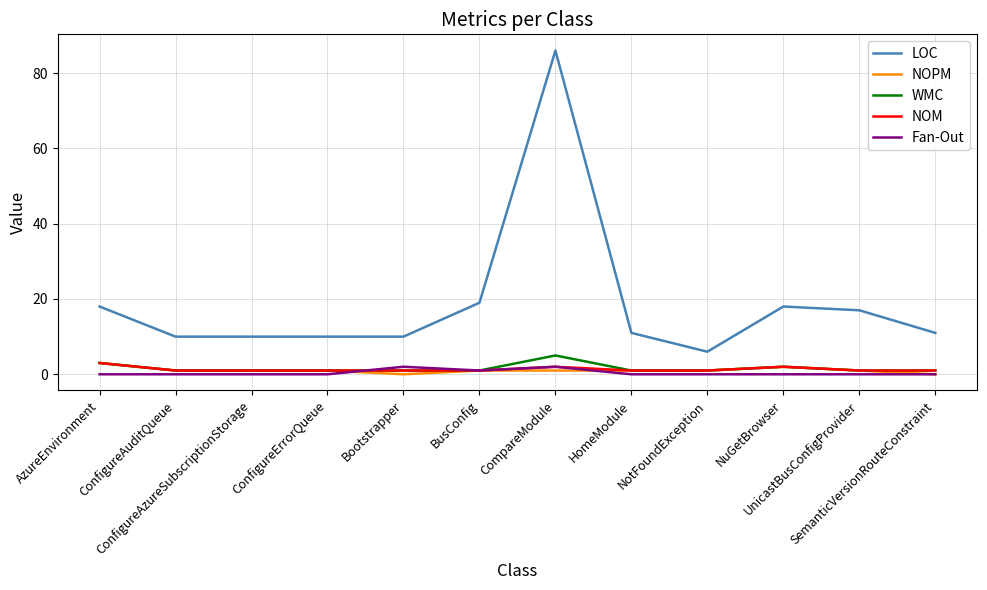

True or false: LOC and NOPM intersect in this chart.

False